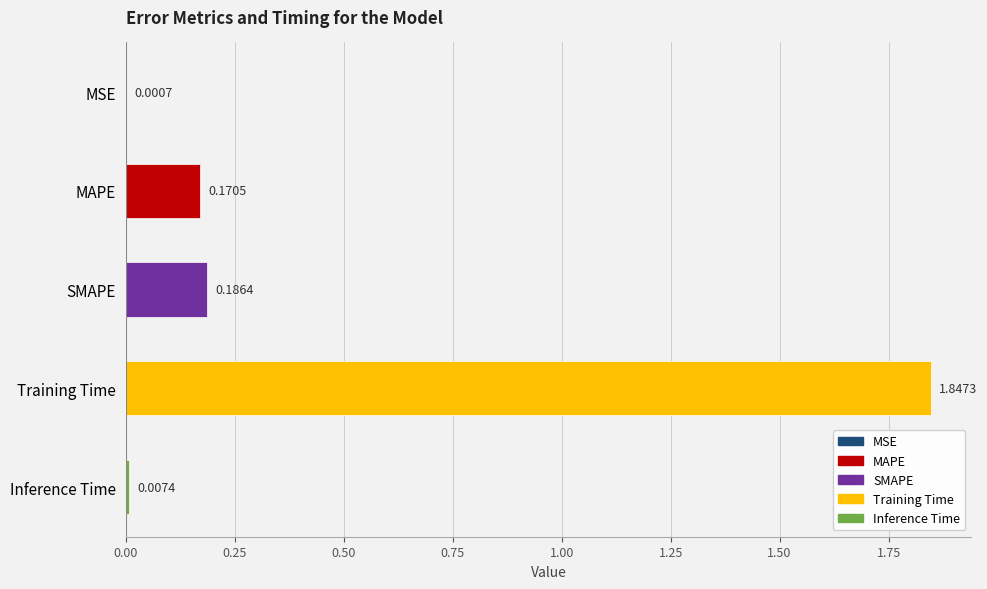

Which has a higher value, Inference Time or MAPE?

MAPE